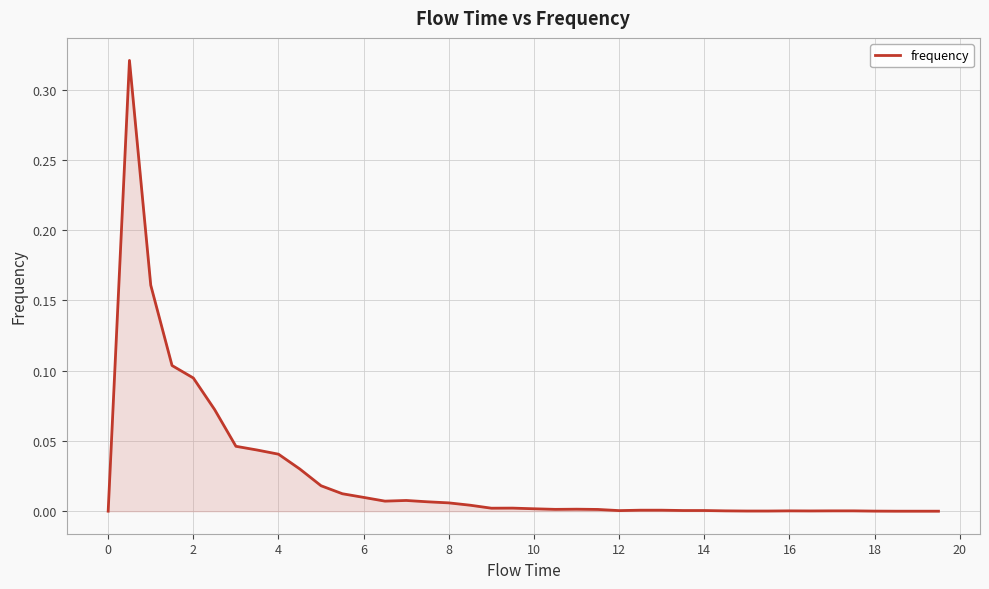

How many lines are shown in the chart?

1